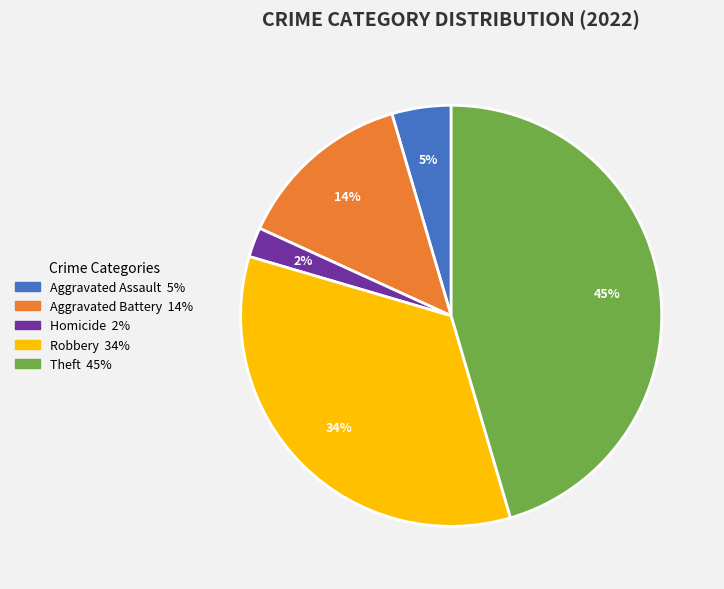

Is there any slice that represents more than half of the pie?

No